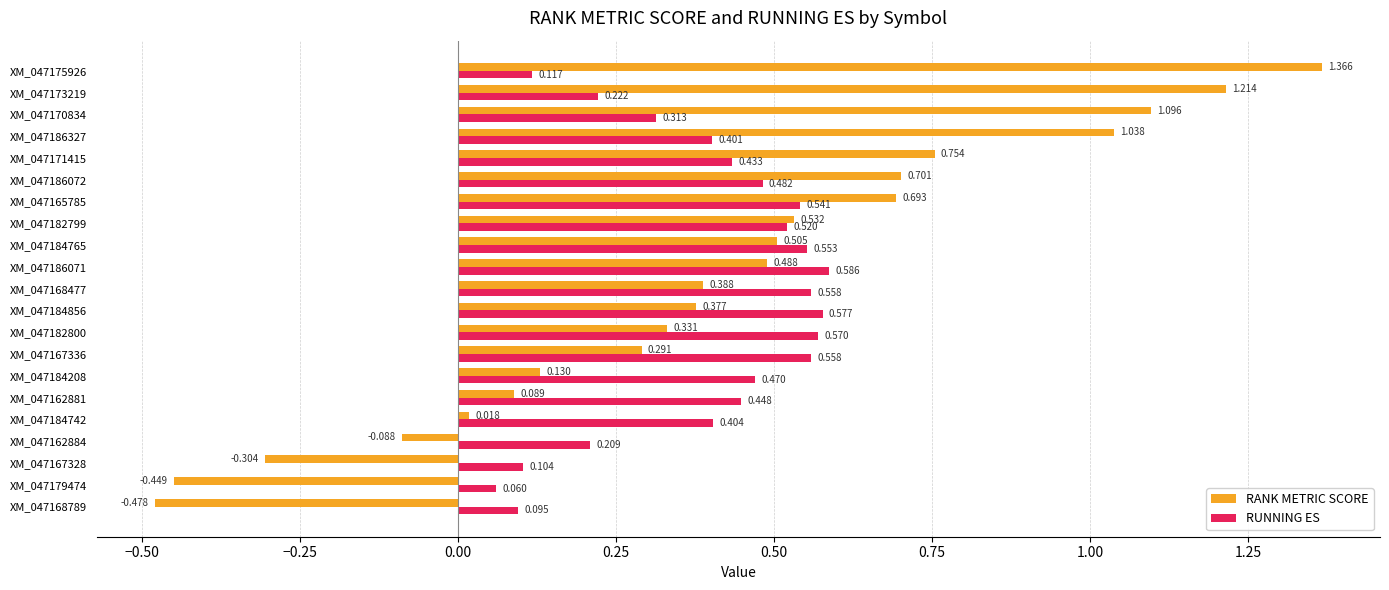

Which series changed the most between XM_047173219 and XM_047184856?

RANK METRIC SCORE